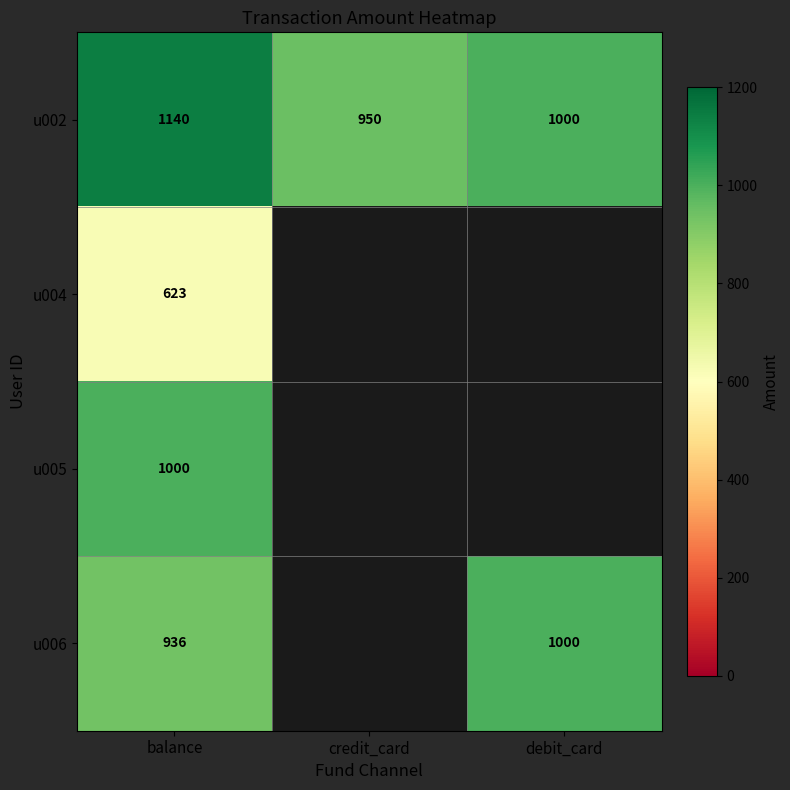

True or false: u004 has a value of 285 at balance.

False